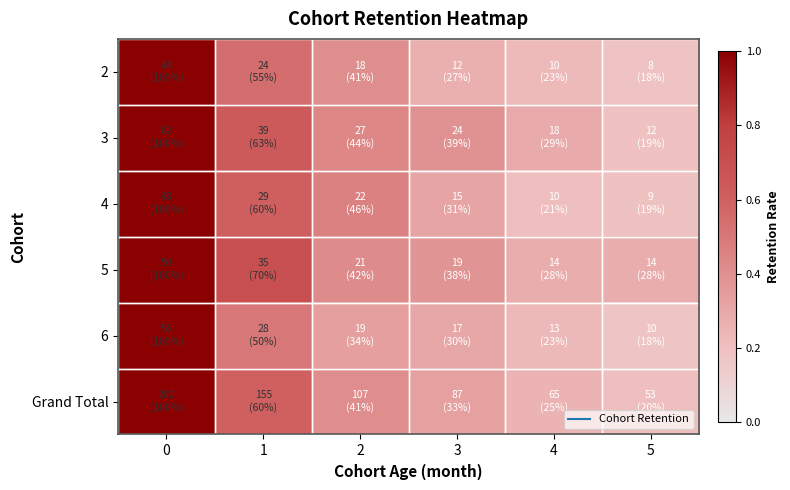

Count the number of data series in this chart.

6